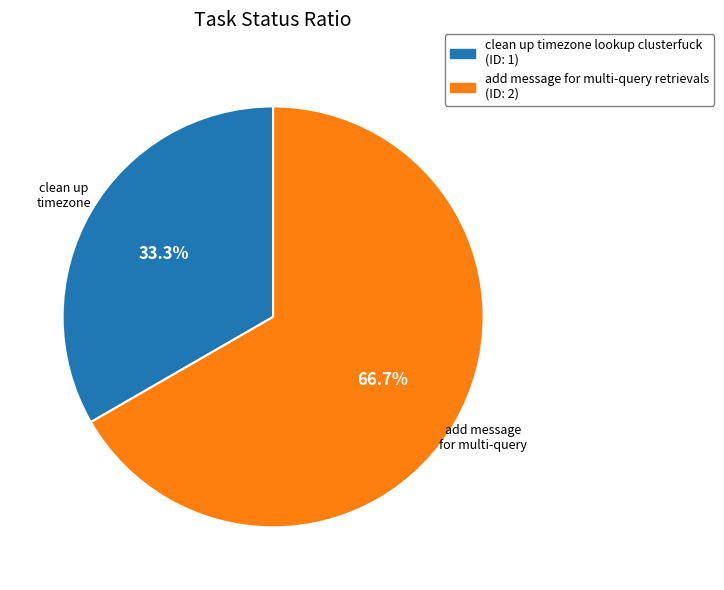

Count the number of slices in the pie.

2